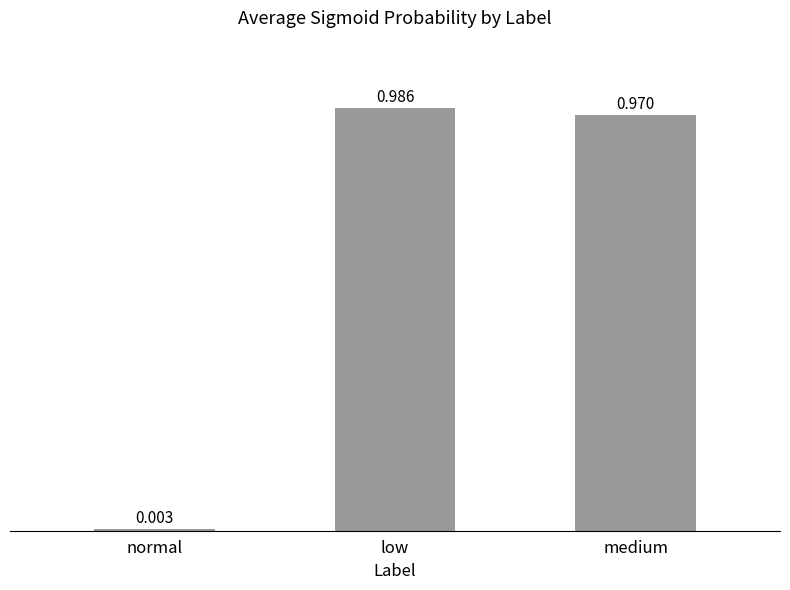

Which label corresponds to the largest value in the chart?

low